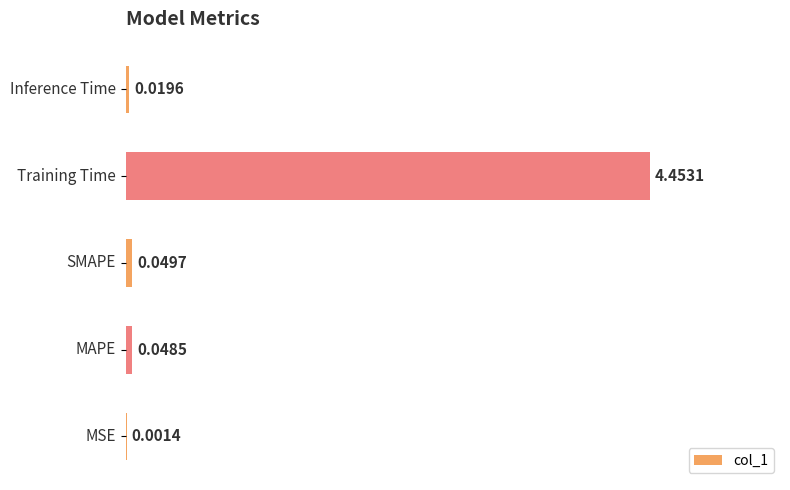

What is the sum of all values?

4.6